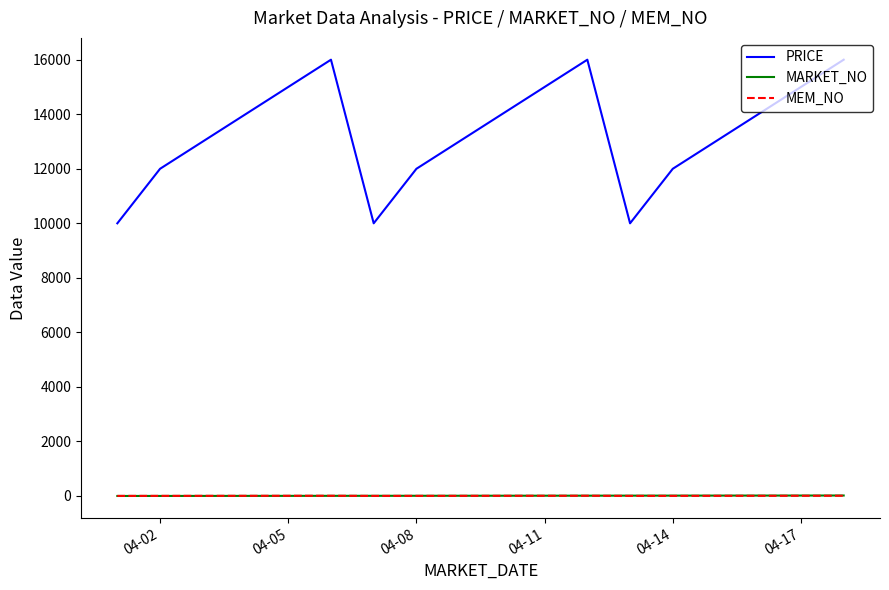

Which series ends up on top after the final intersection of MARKET_NO and MEM_NO?

MARKET_NO